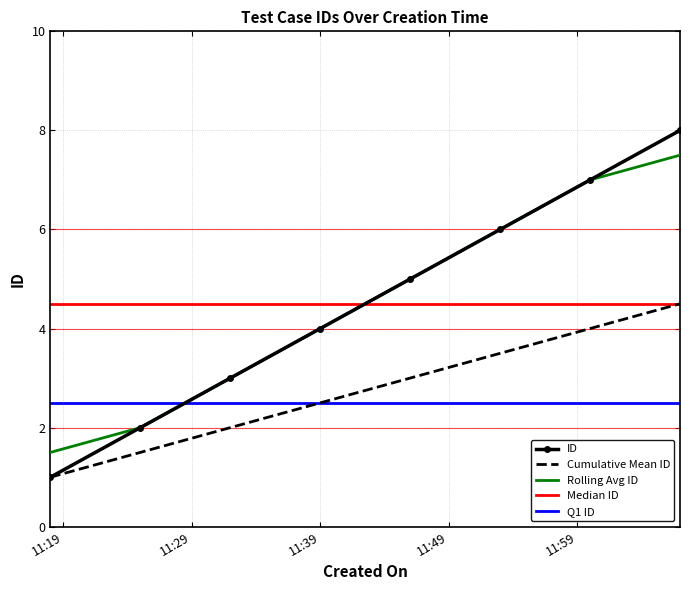

True or false: Median ID and ID intersect in this chart.

True